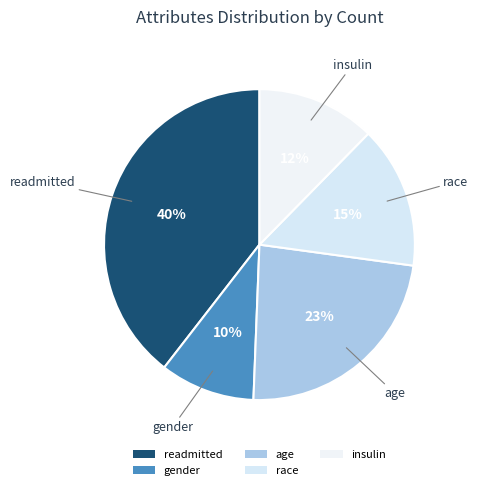

How many segments does this pie chart have?

5